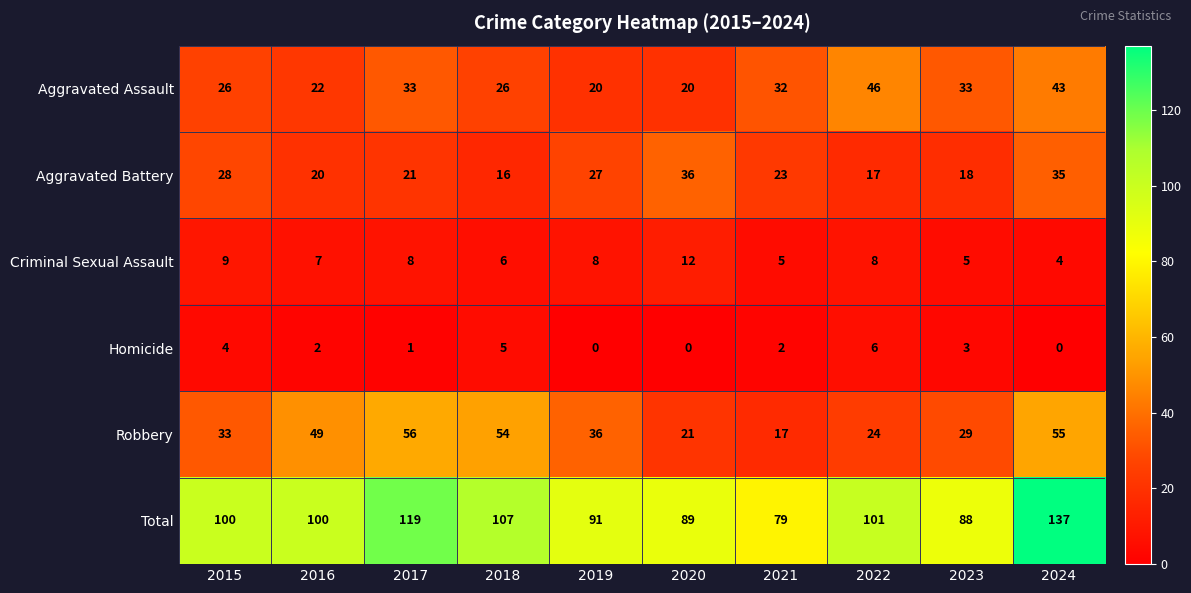

The value of Homicide at 2023 is 5. True or false?

False